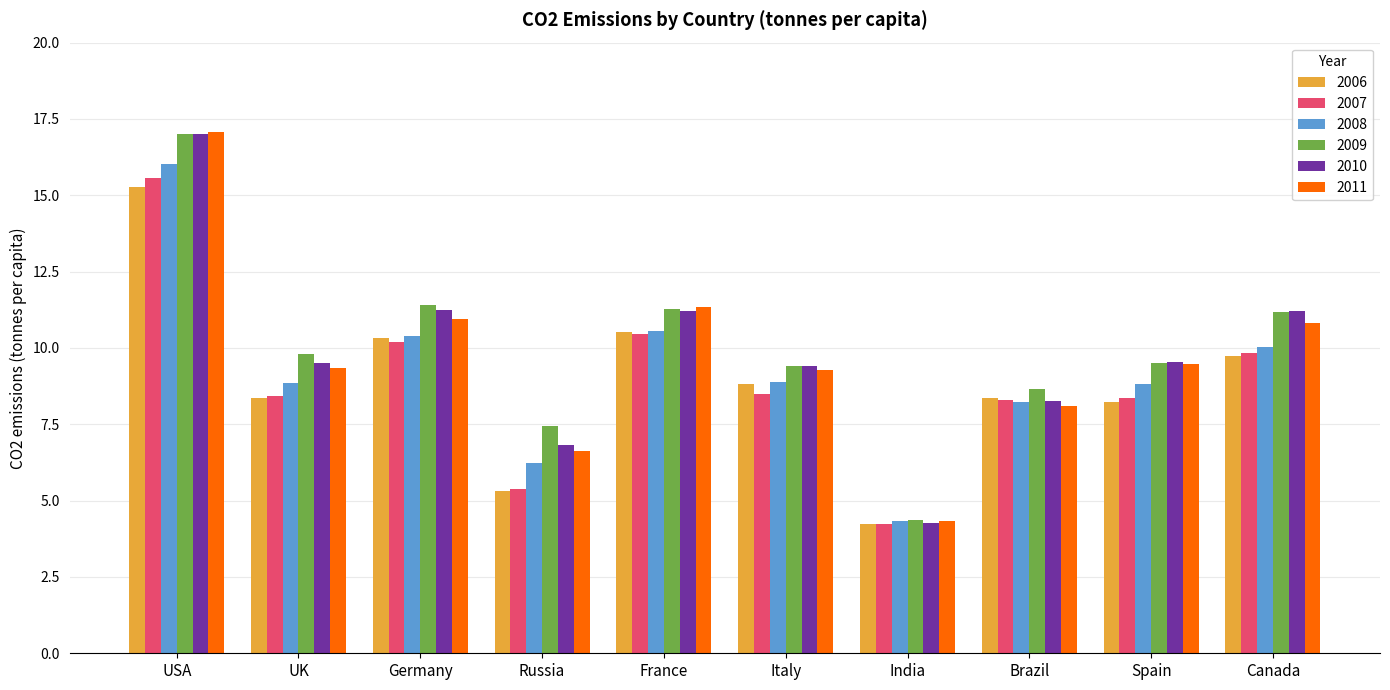

What is the smallest value displayed?

4.2